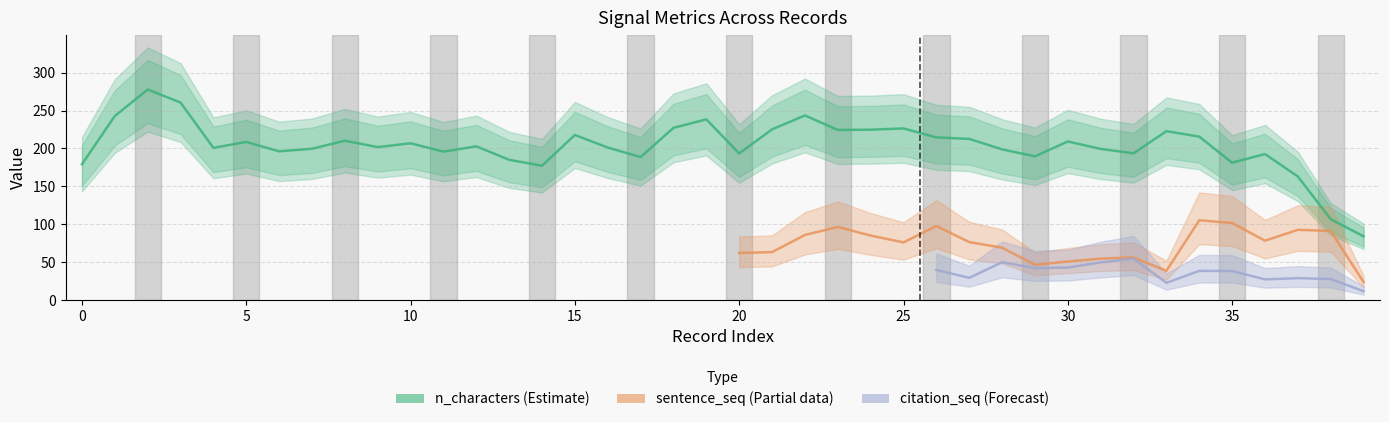

Which series has the largest total across all categories?

n_characters